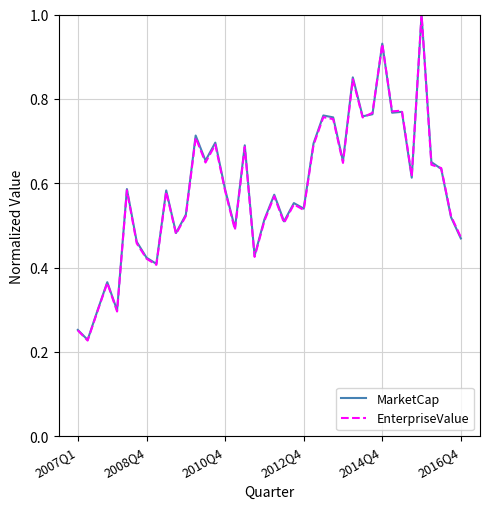

Which series has the widest spread of values?

EnterpriseValue